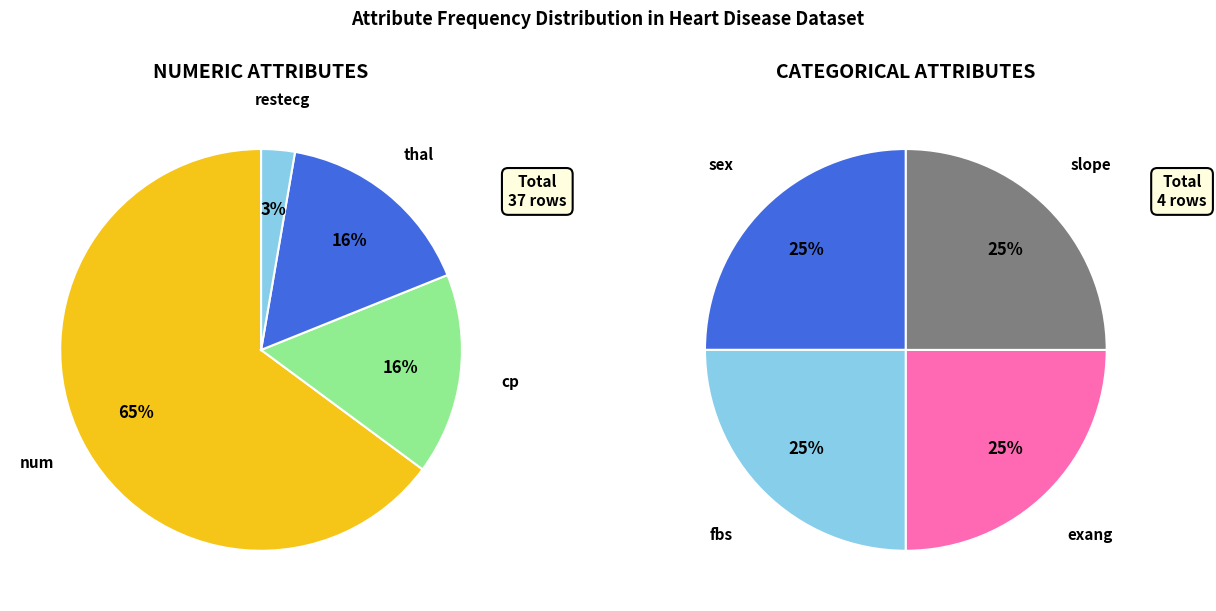

Which category has the smallest portion of the pie?

sex